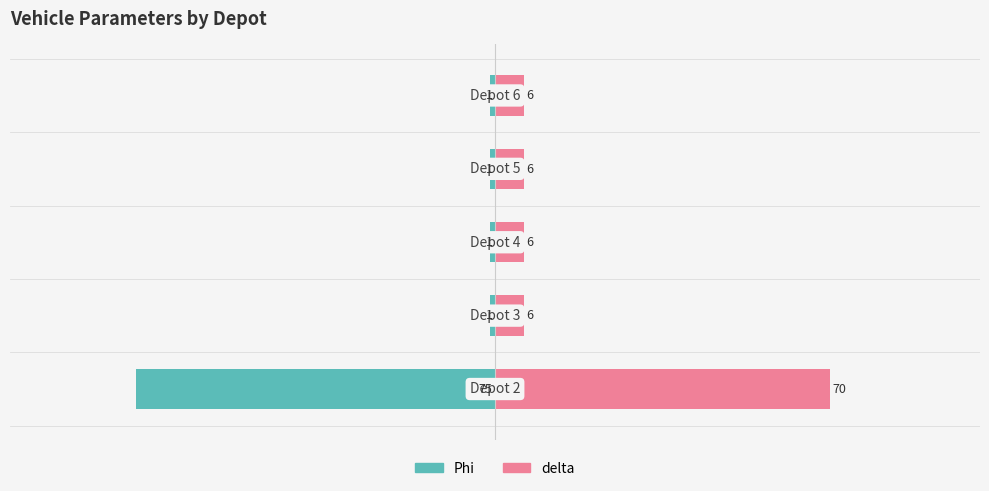

Which series has the largest total across all categories?

delta